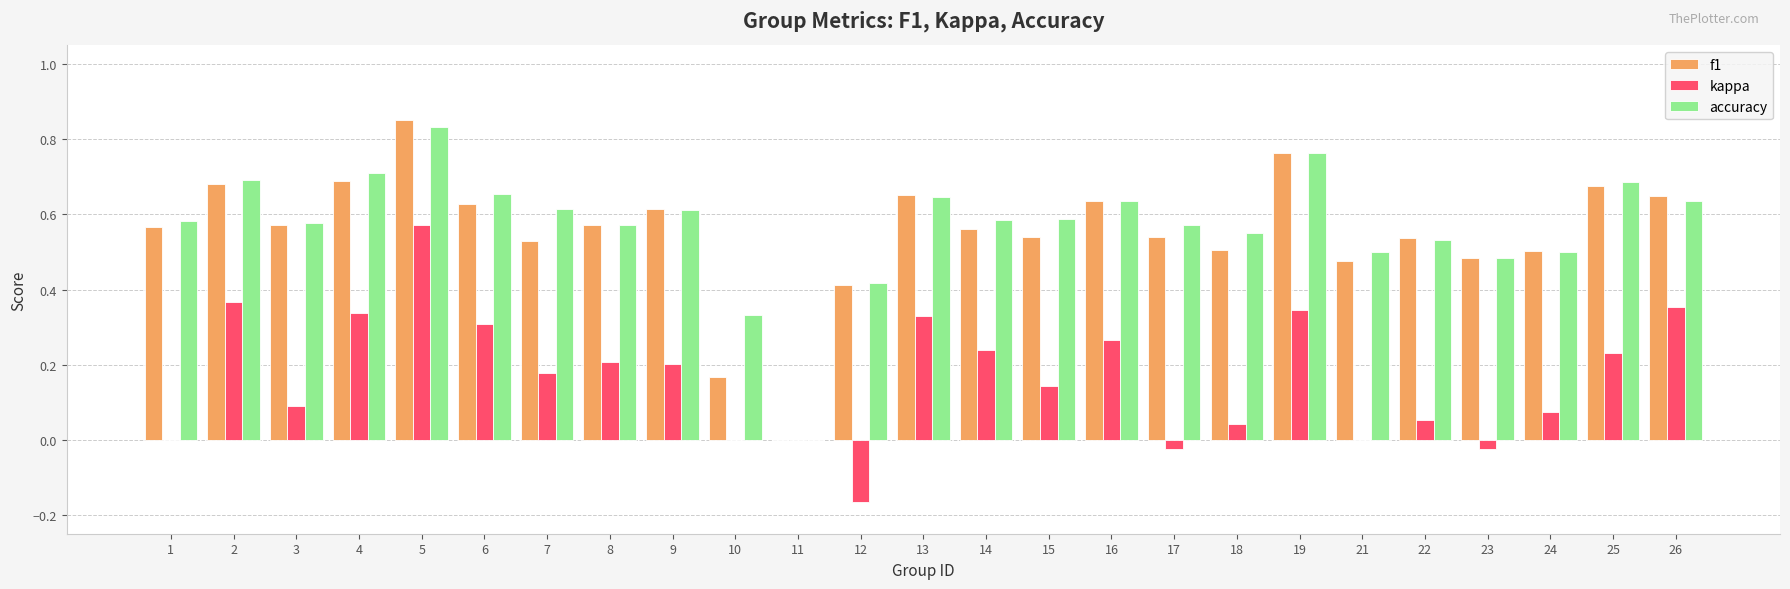

Which series changed the most between 4 and 9?

kappa